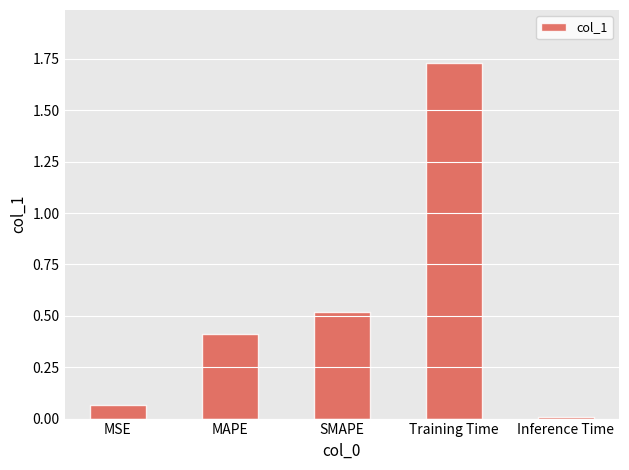

At which category does the chart reach its minimum across all series?

Inference Time